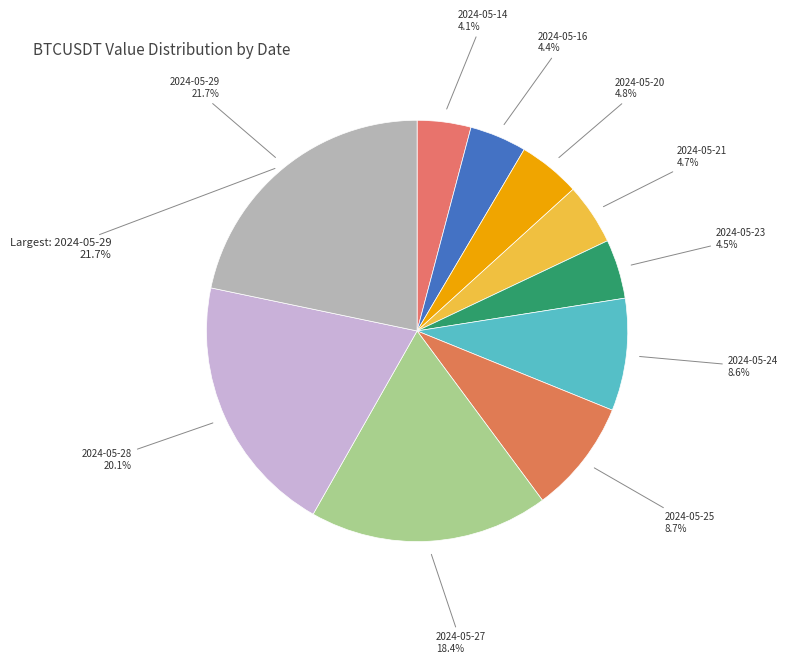

Combined, do 2024-05-16 and 2024-05-25 account for over 50%?

No